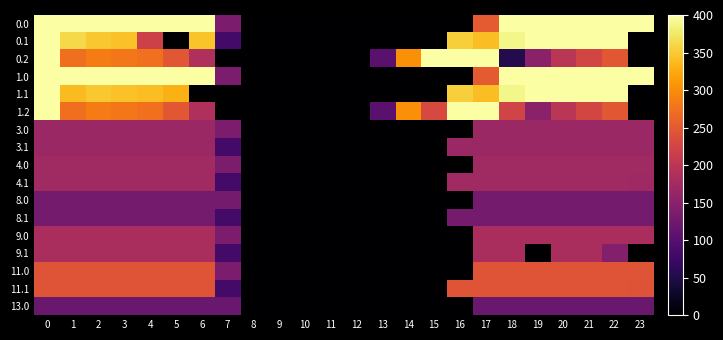

At how many categories does at least one series exceed 53?

19